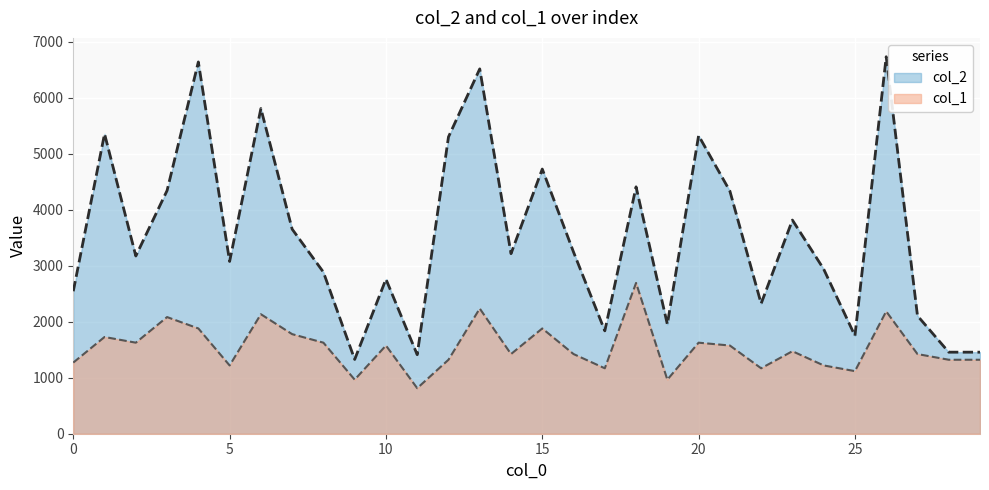

At how many categories does at least one series exceed 1230?

30